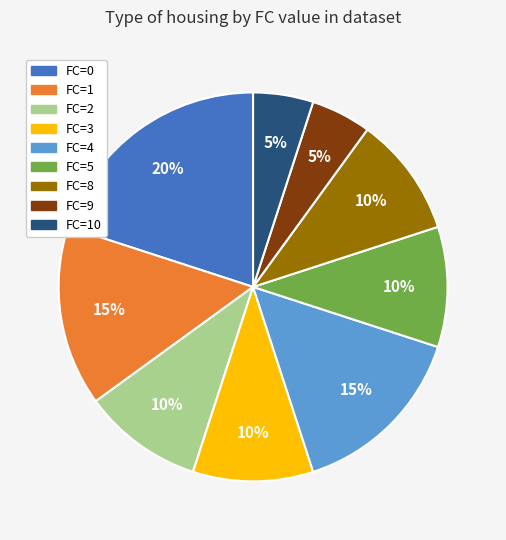

To the nearest percent, what is the average slice percentage?

11%